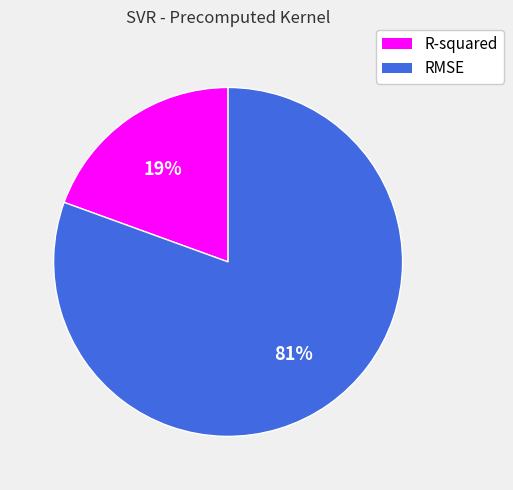

True or false: RMSE accounts for 81% of the total.

True